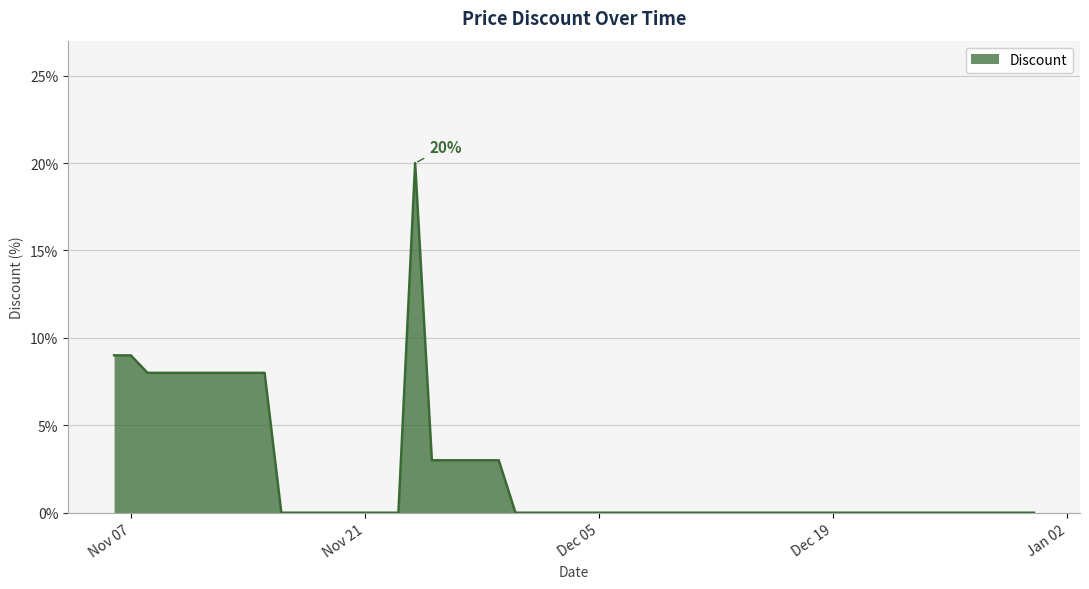

What is the difference between the maximum and minimum values?

20